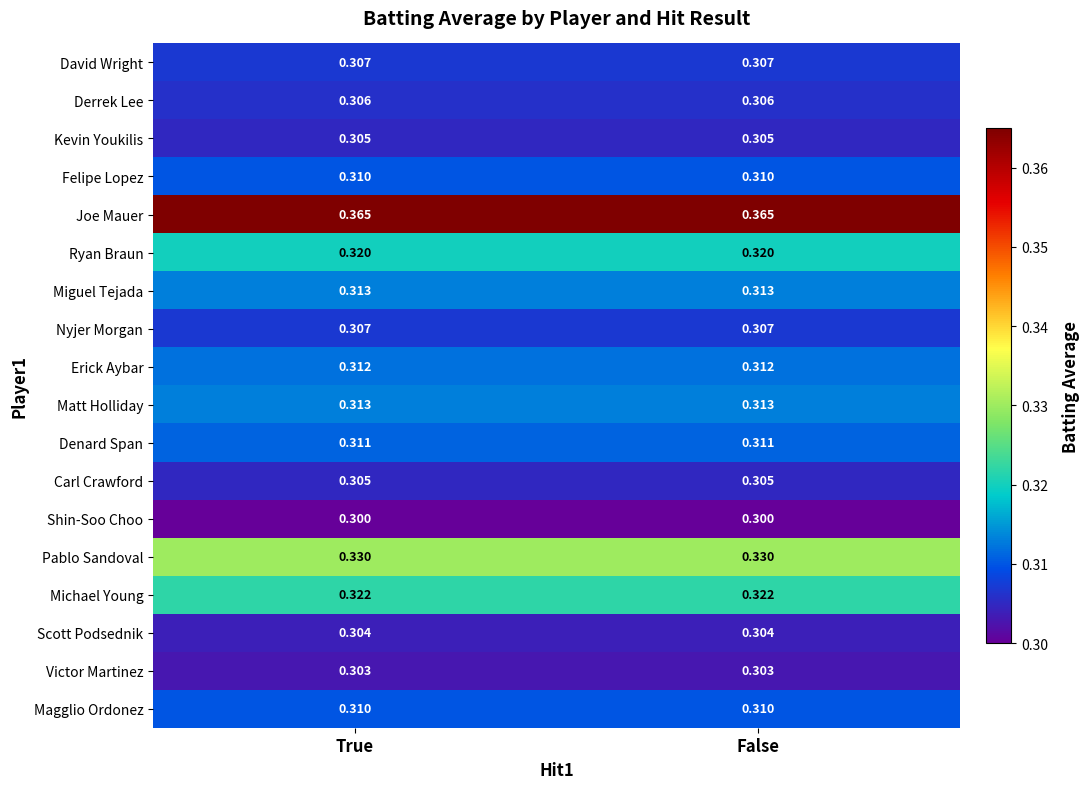

Count the number of categories in the chart.

2